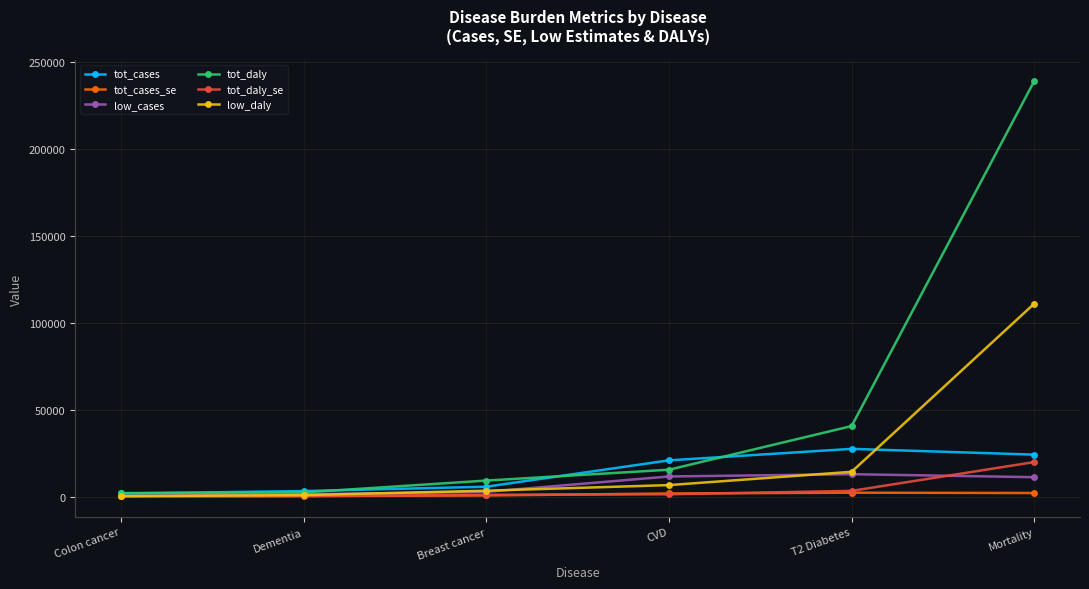

True or false: low_daly has more than 2 points higher than both neighbors.

False